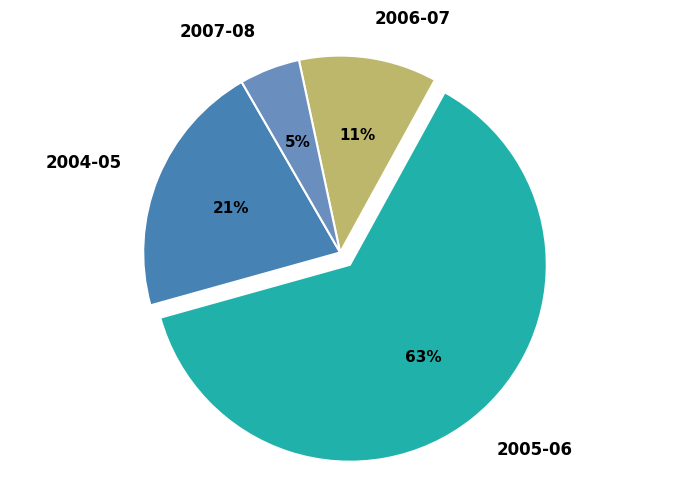

To the nearest percent, what is the difference between the largest and smallest slice percentages?

58%